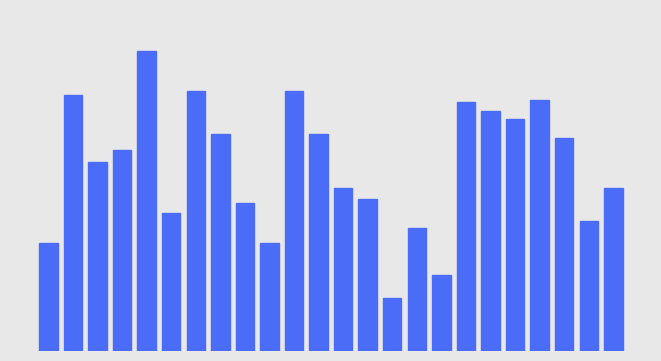

What is the value of the 18th bar from the left?

0.8